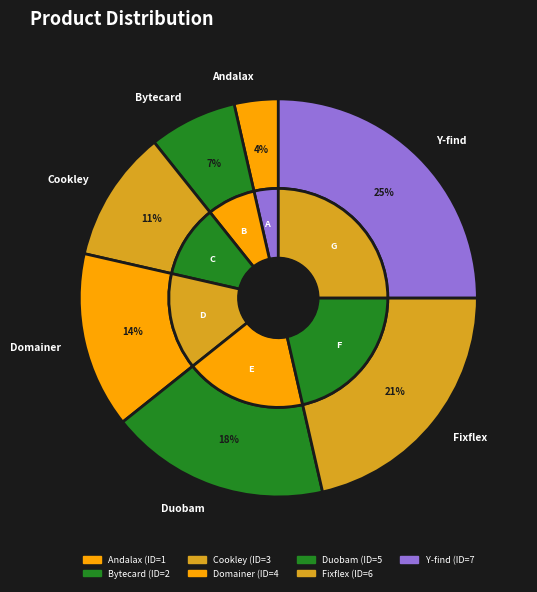

To the nearest percent, what portion does Cookley represent?

11%